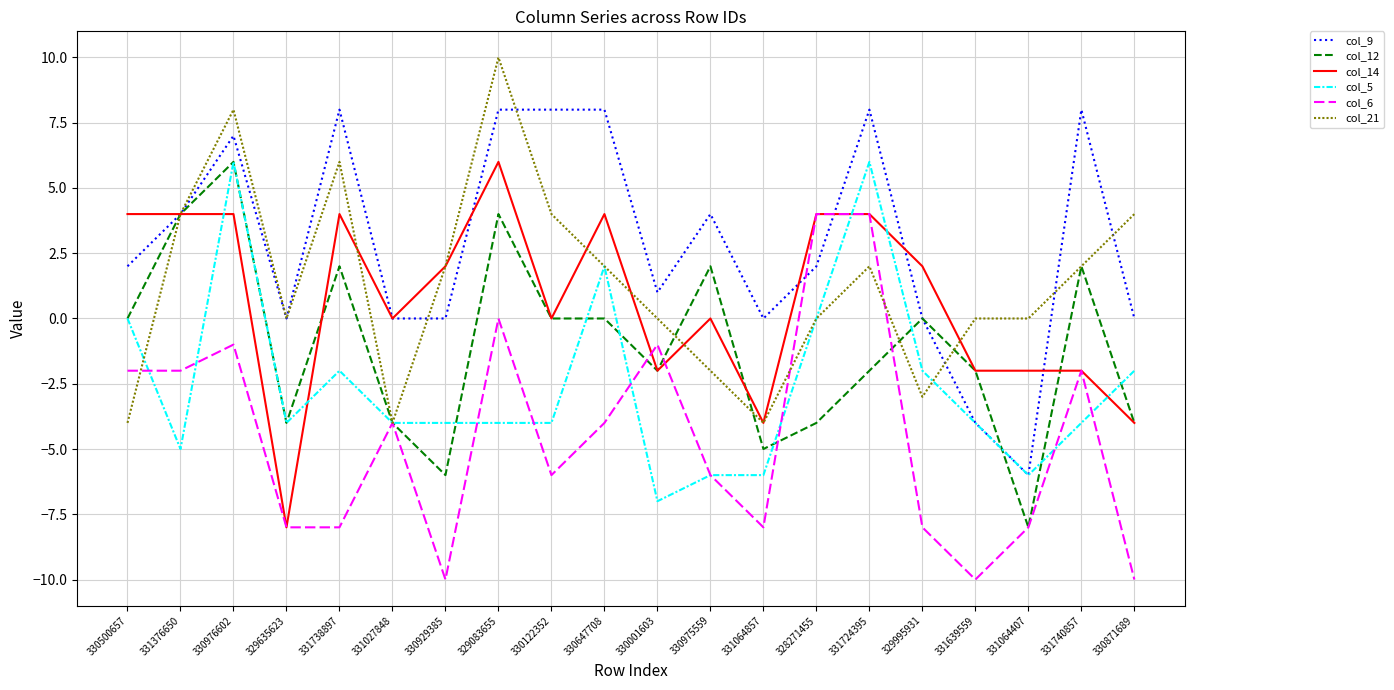

At which category does the chart reach its peak across all series?

329083655